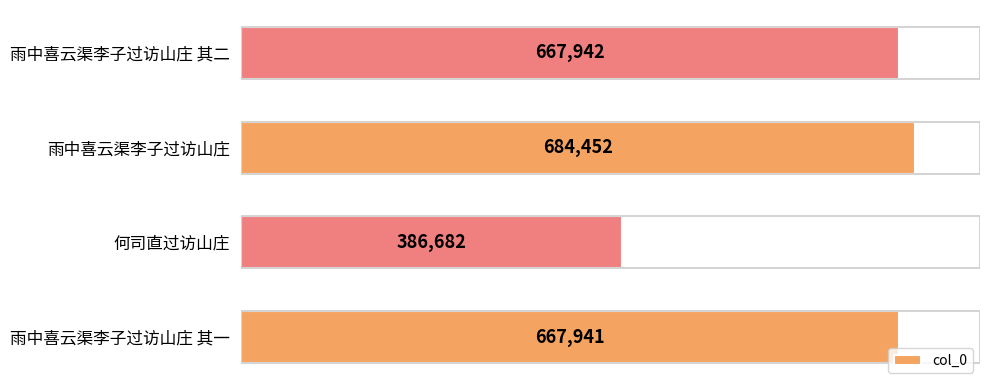

What value does the data have at 何司直过访山庄, to the nearest 10?

386680